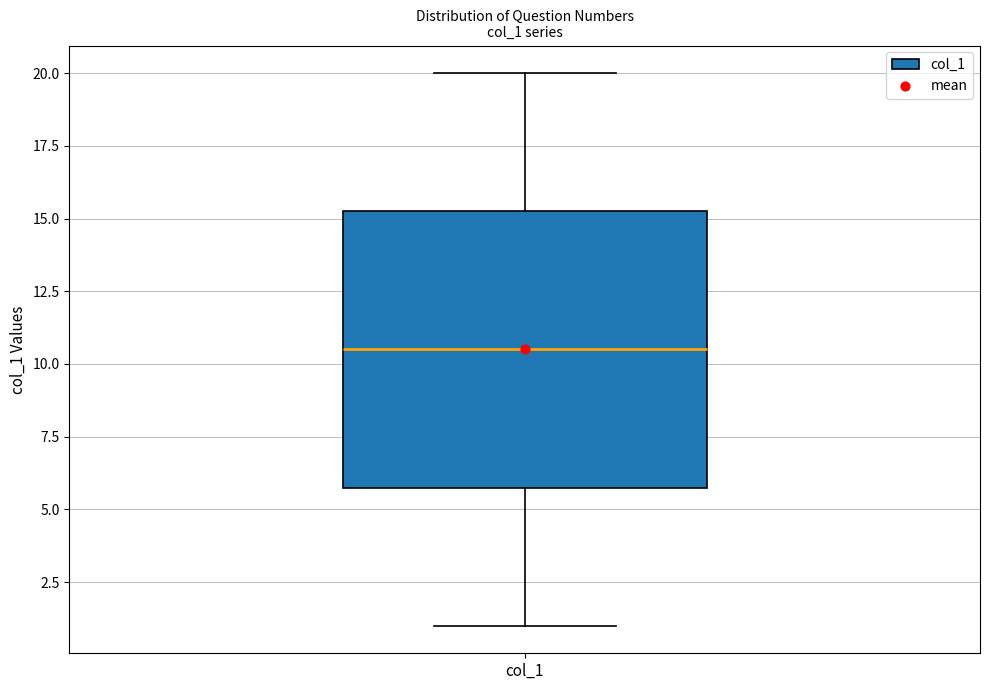

Transcribe this box plot: give where the median line is, the range the box spans, and where the two whiskers end, as read against the y-axis. The values are not printed on the chart, so give them approximately, as read against the axis.

median 10.5, box 6.0 to 15.5, whiskers 1.0 to 20.0